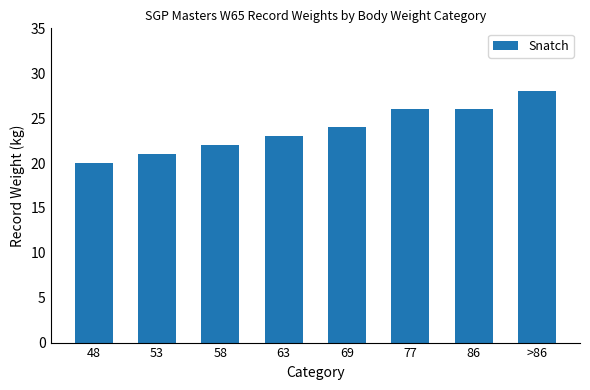

How many data points are less than 24?

4